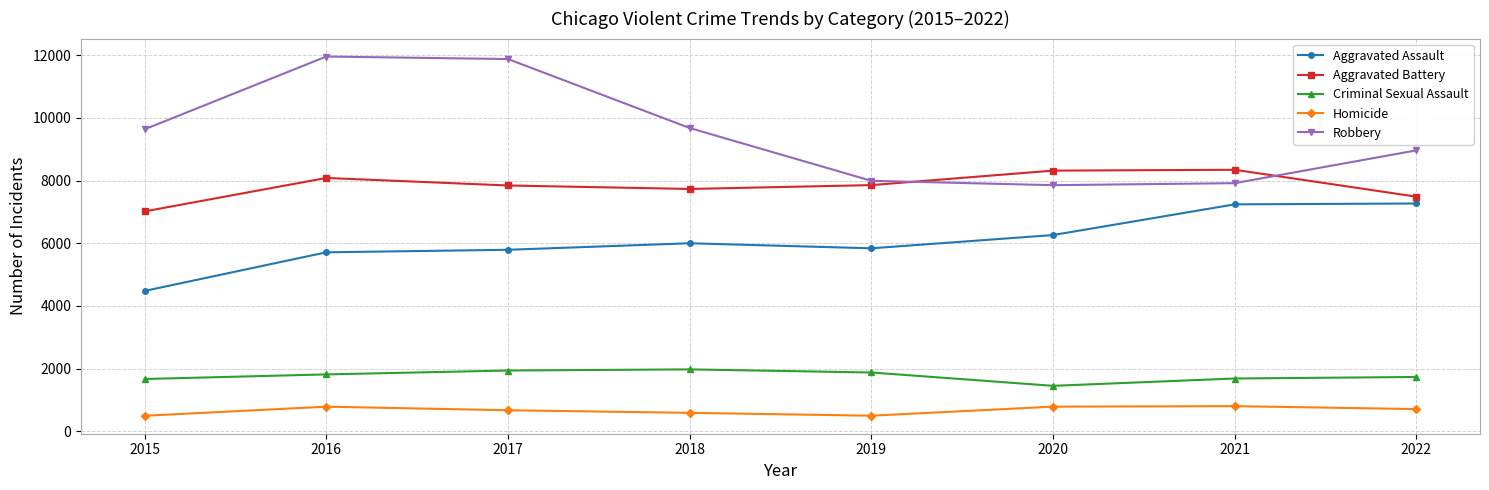

Does the chart have visible grid lines?

Yes